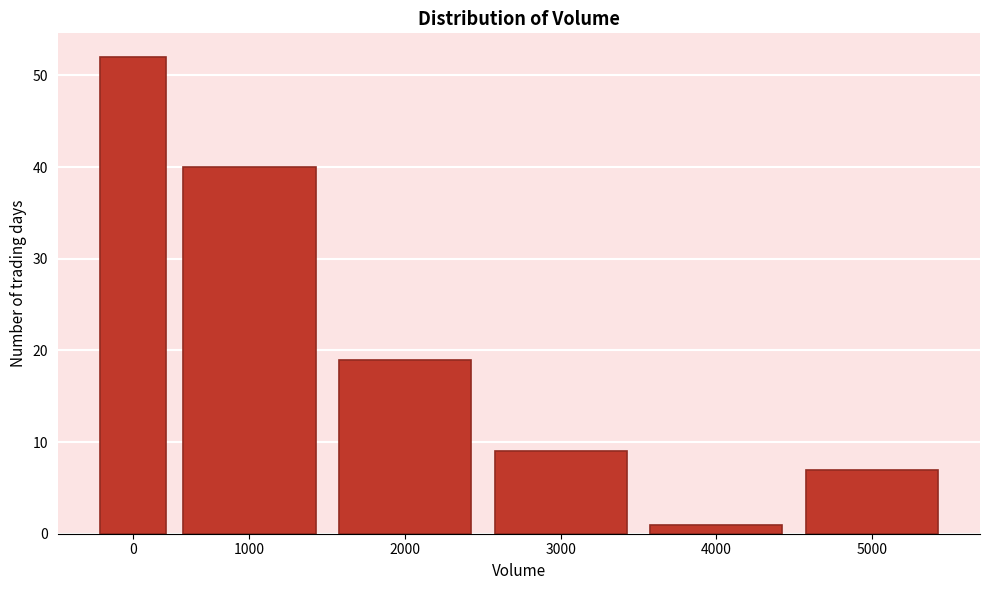

Reading left to right, transcribe all the data shown in this chart.

52	40	19	9	1	7